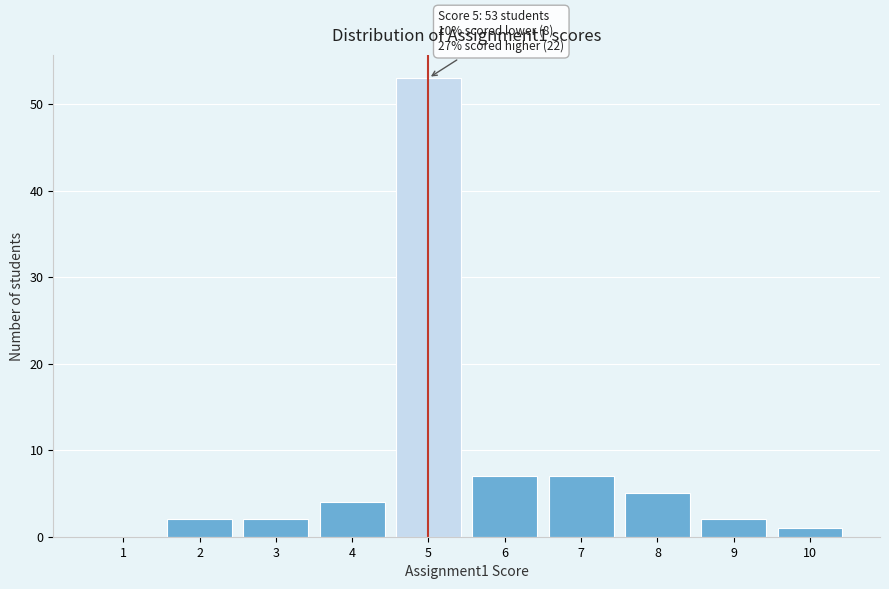

Reading left to right, extract all data points from this chart.

1=0	2=2	3=2	4=4	5=53	6=7	7=7	8=5	9=2	10=1